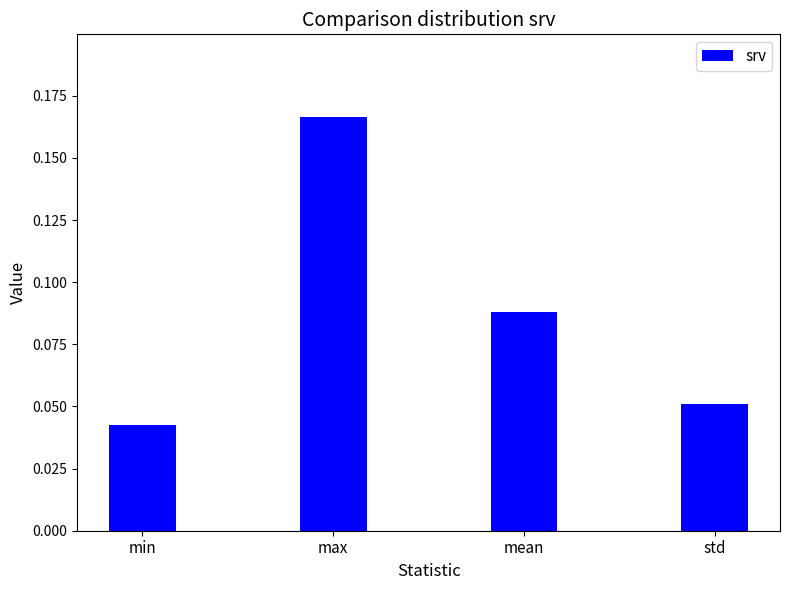

Which label corresponds to the smallest value in the chart?

min